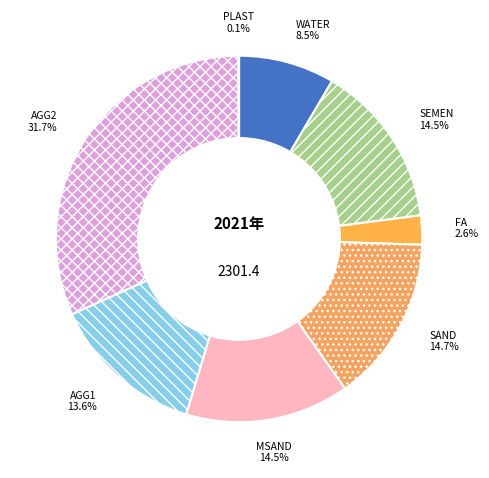

What percentage is the FA slice, to the nearest percent?

3%